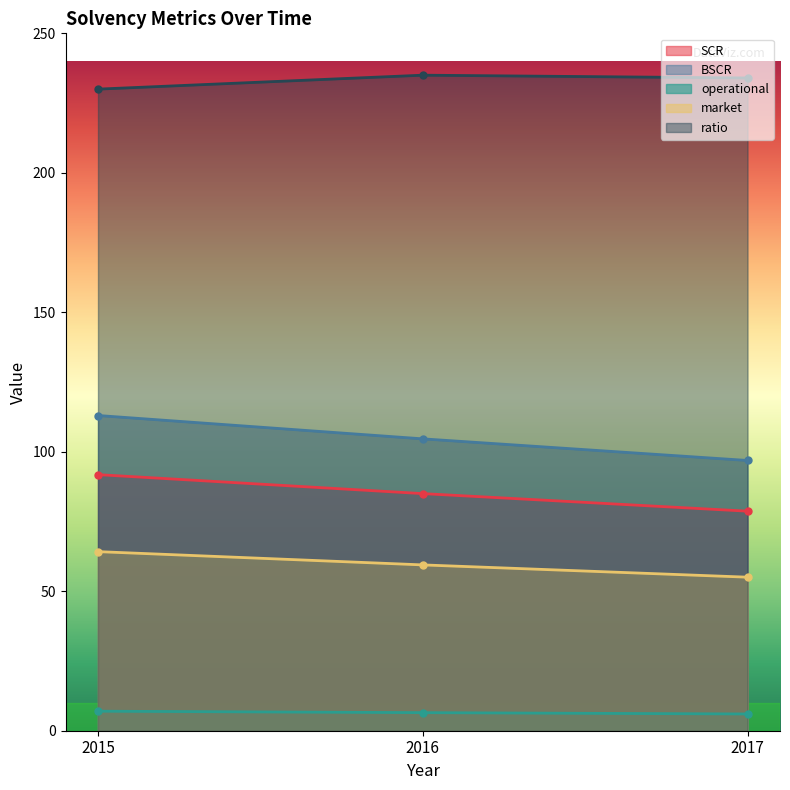

Count the ratio values in the range 230 to 235.

3